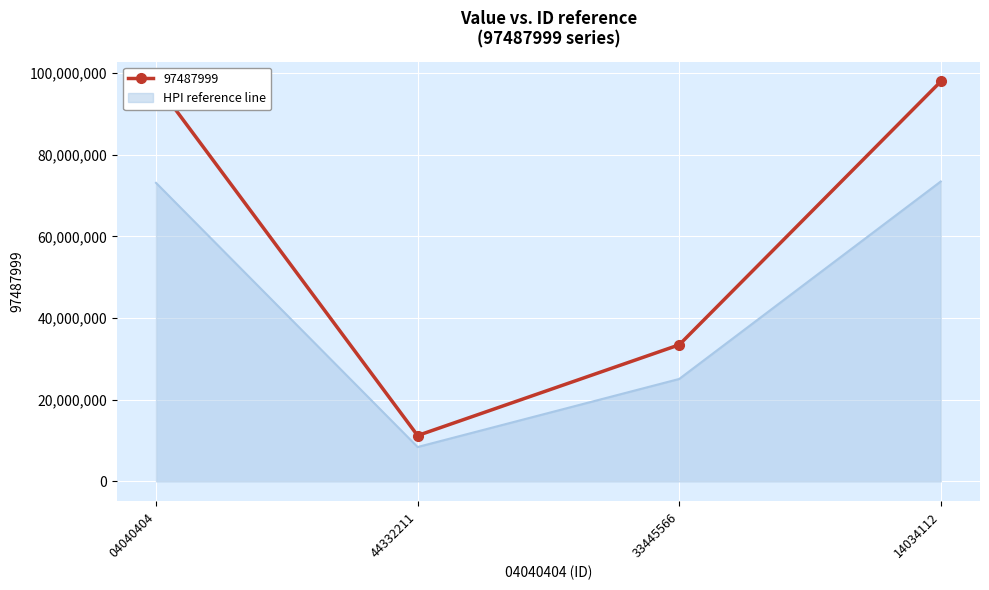

At which category does HPI reference line reach its first local valley?

44332211